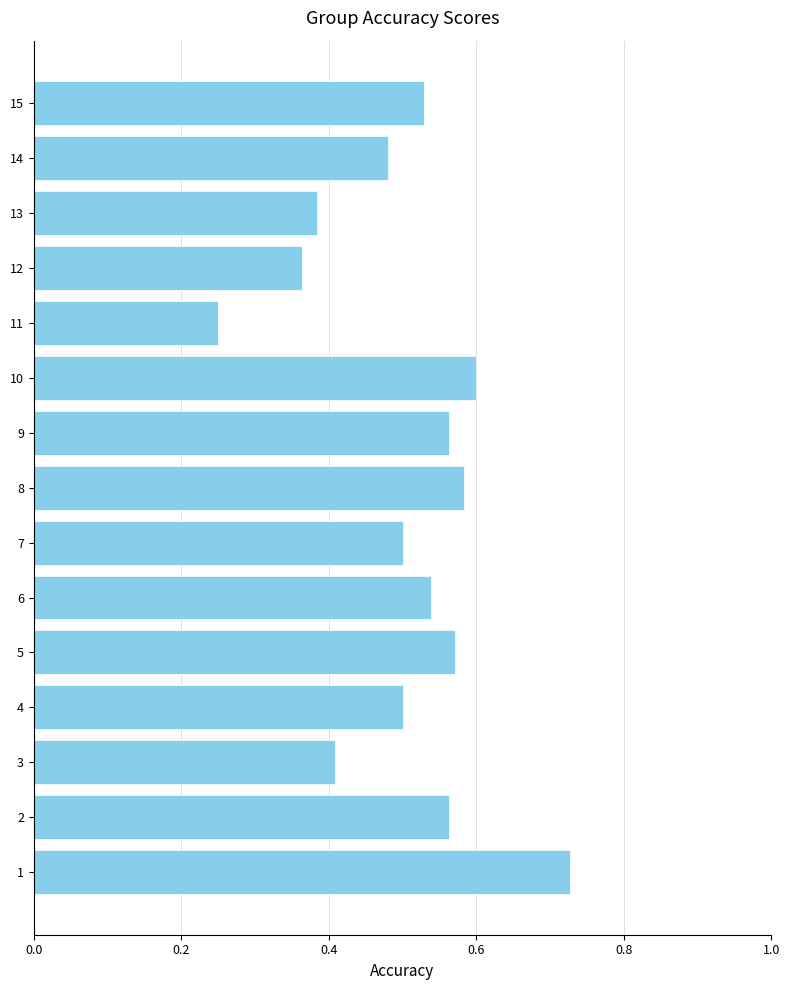

The chart shows a value of 1.0 at 1. True or false?

False